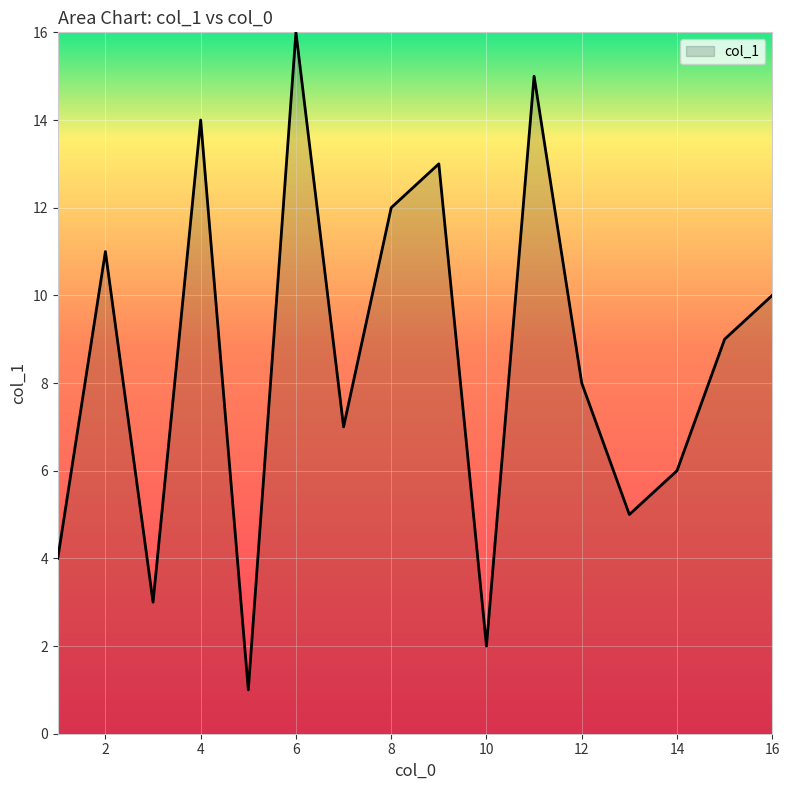

What is the greatest value displayed?

16